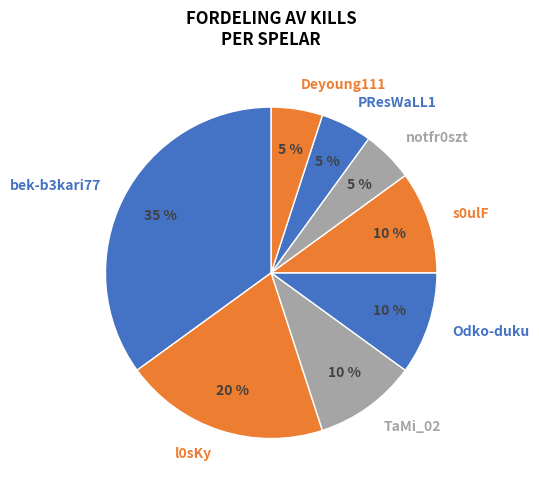

To the nearest percent, what is the difference between the TaMi_02 and Deyoung111 slice percentages?

5%